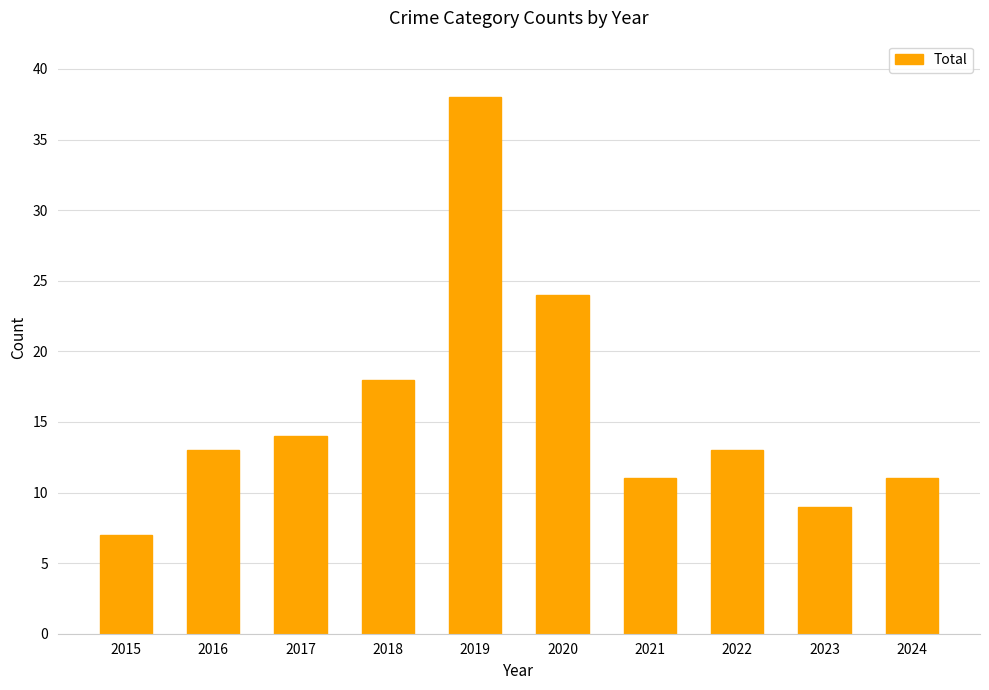

Approximately how many times larger is the value at 2019 compared to 2020?

1.6